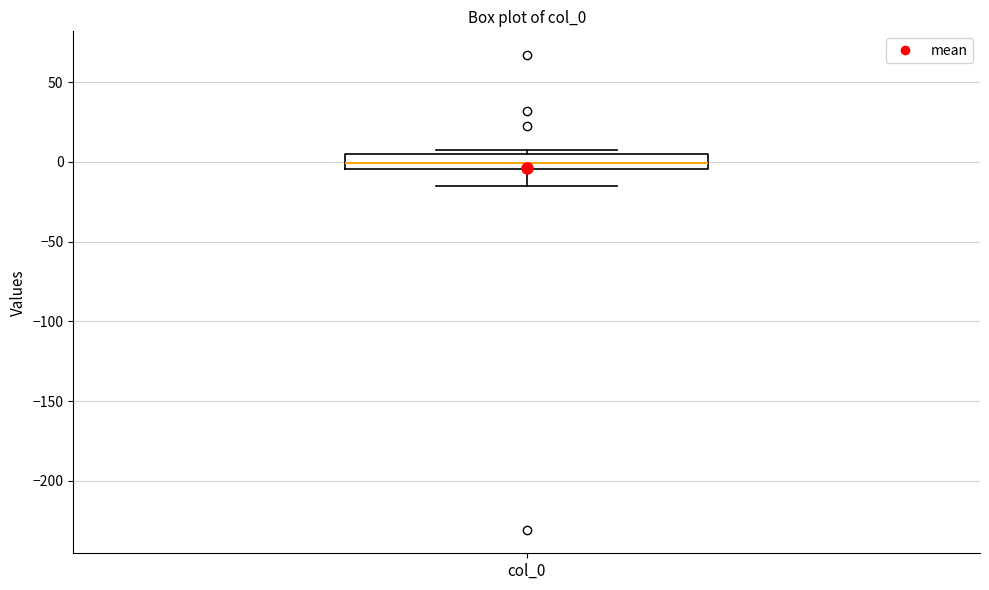

Where is the lower edge of the box for col_0 on the y-axis? The values are not printed on the chart, so give them approximately, as read against the axis.

-5